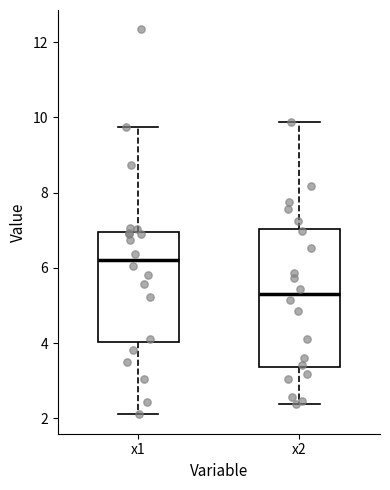

Where does the upper whisker of the box for x1 end on the y-axis? The values are not printed on the chart, so give them approximately, as read against the axis.

9.8